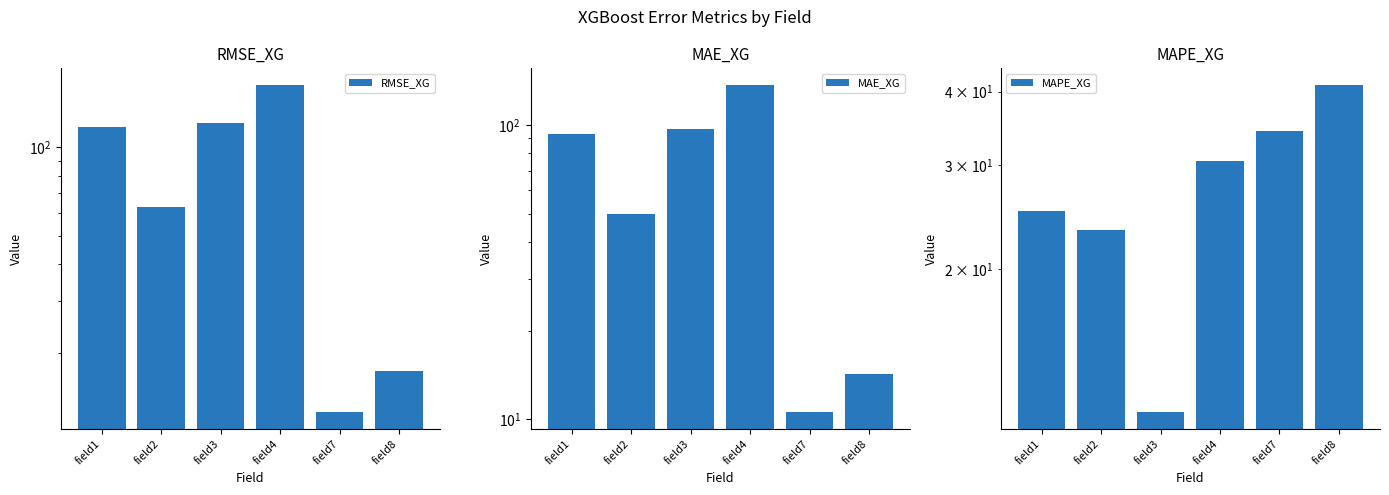

Is the value of MAPE_XG at field7 greater than the value of RMSE_XG at field4?

No